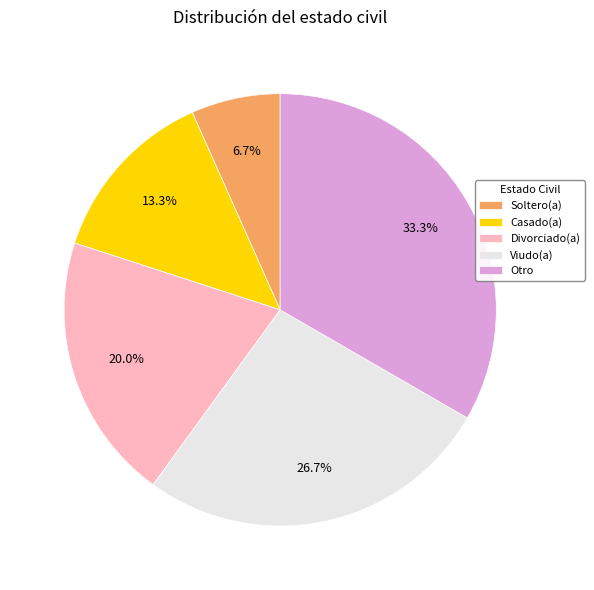

To the nearest percent, what is the average slice percentage?

20%